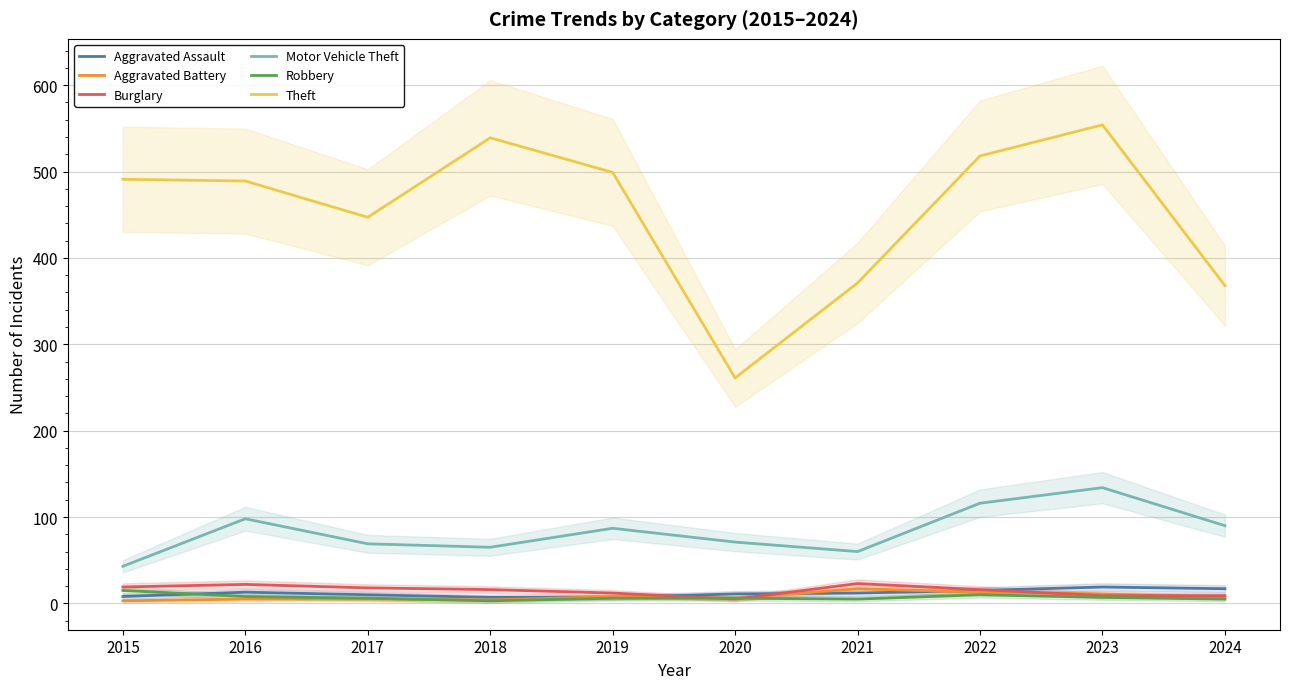

The Burglary series shows 15 at 2024. True or false?

False